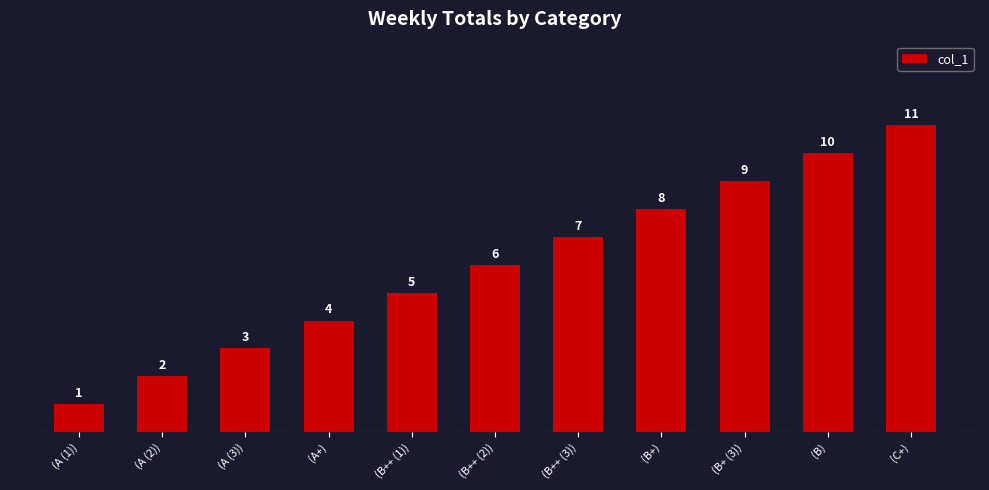

Reading left to right, extract all data points from this chart.

1	2	3	4	5	6	7	8	9	10	11